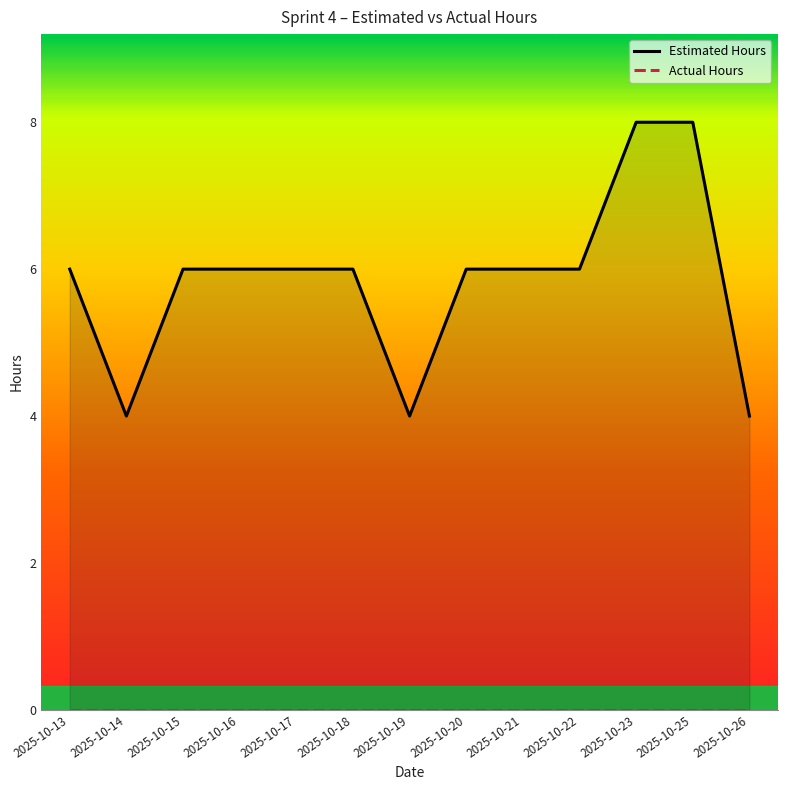

What is the value of the Estimated Hours point at the 3rd from the left?

6